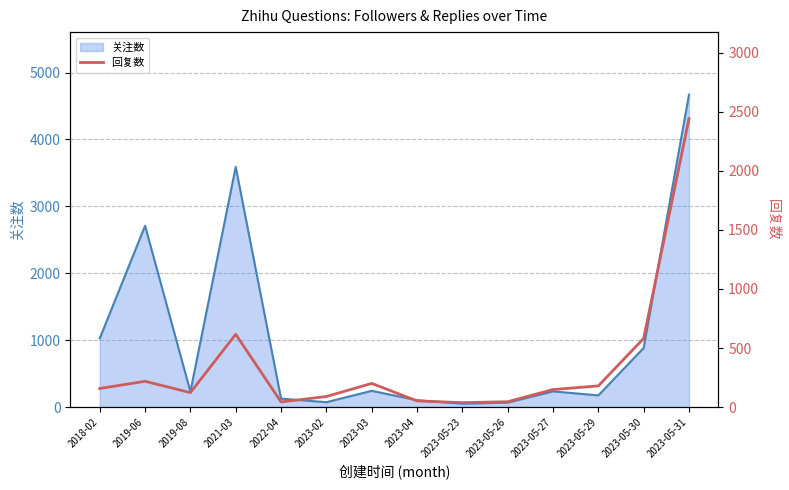

What is the label of the 5th point from the left?

2022-04